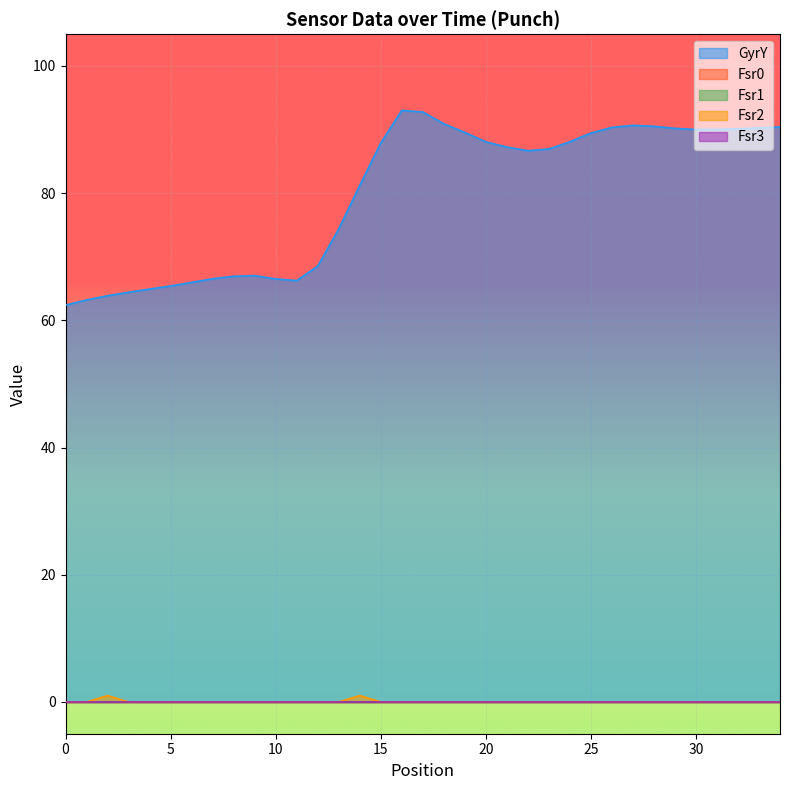

Rank the series by their maximum value, from highest to lowest.

GyrY, Fsr2, Fsr0, Fsr1, Fsr3